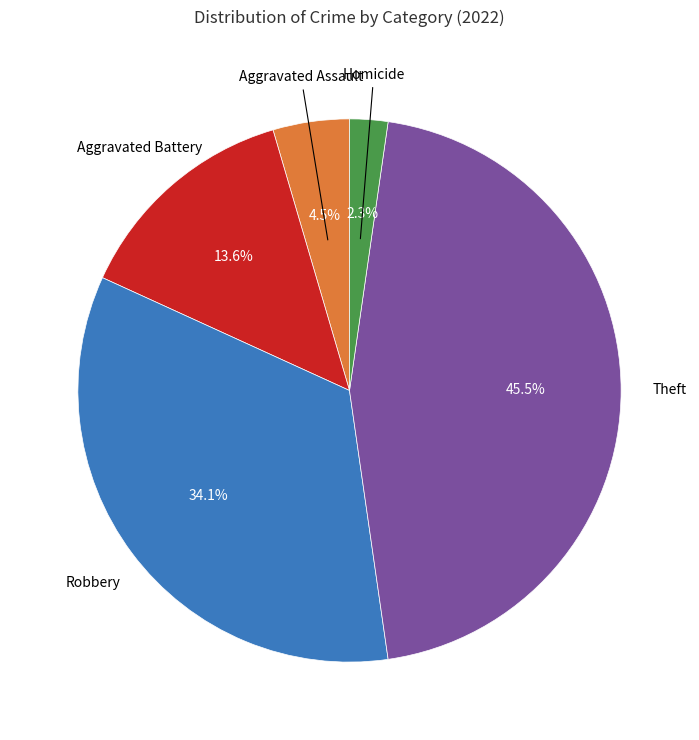

Is there any slice that represents more than half of the pie?

No